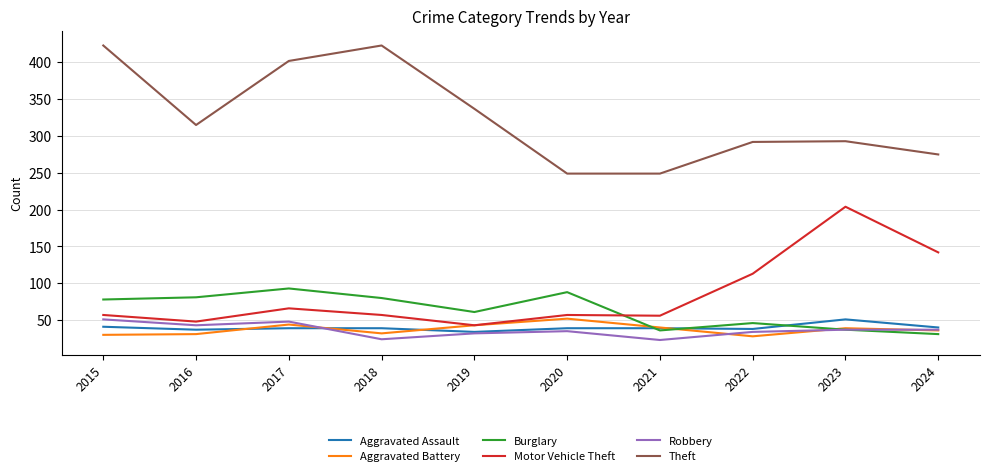

True or false: Motor Vehicle Theft and Theft cross at least once.

False